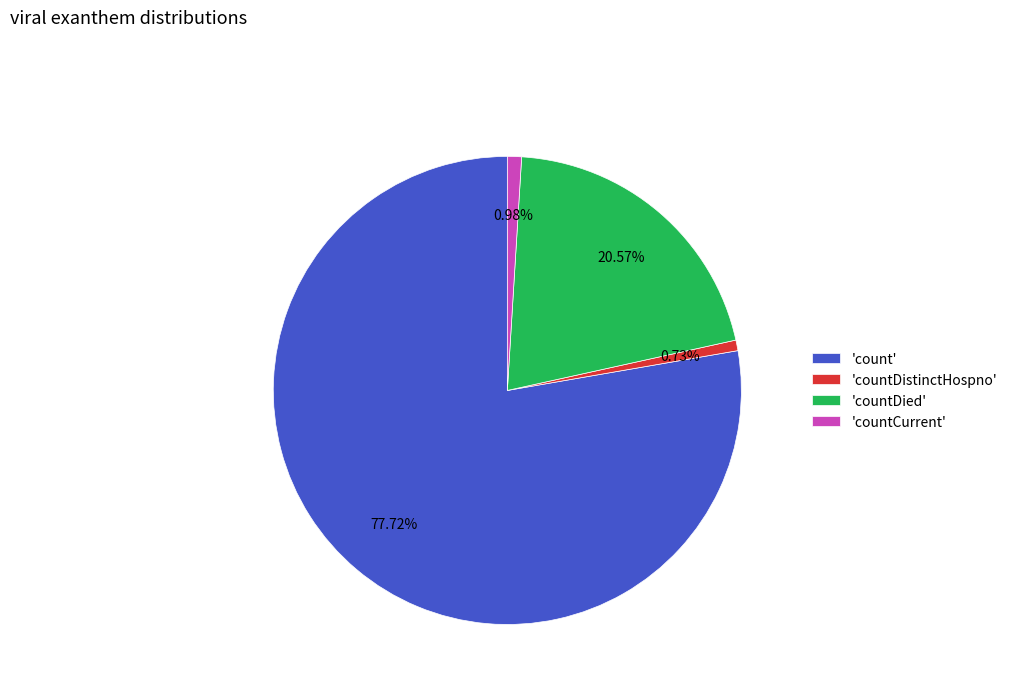

How many slices are in this pie chart?

4